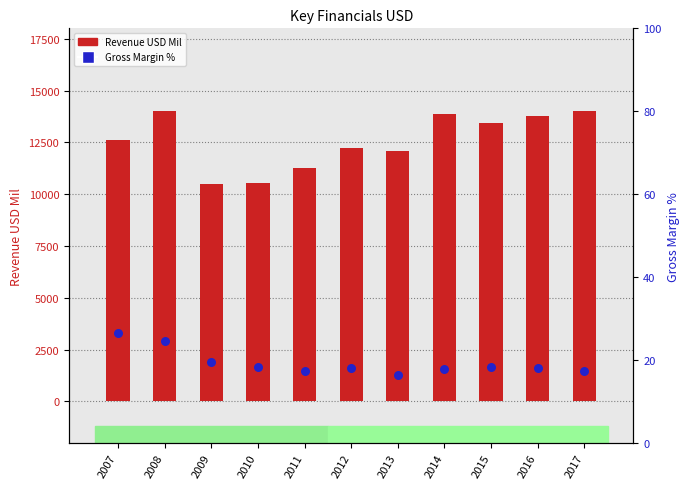

Is the value of Gross Margin % at 2010 greater than the value of Revenue USD Mil at 2007?

No